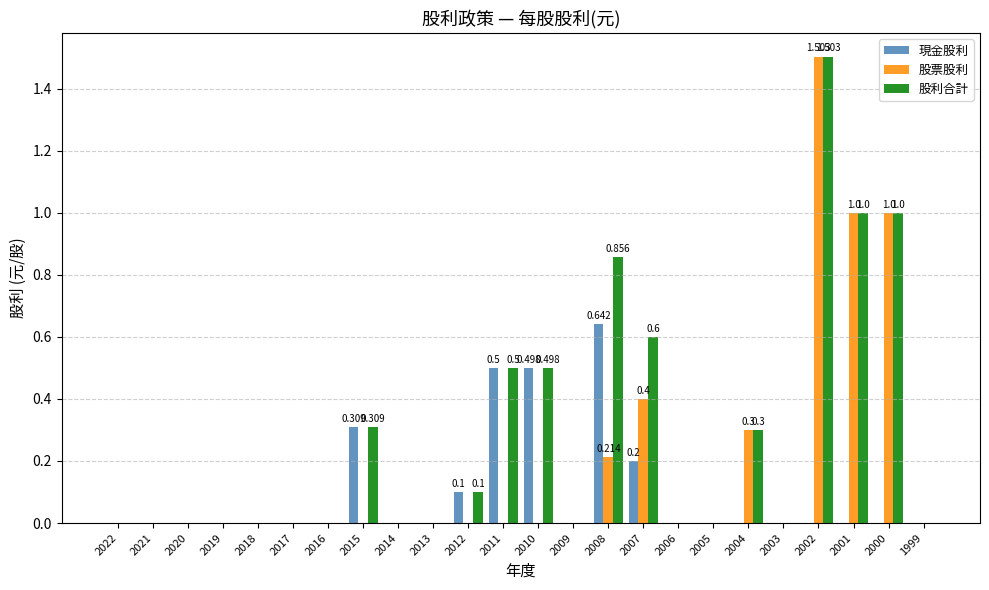

Is it true that 股利合計 equals 0.1 at 2007?

False